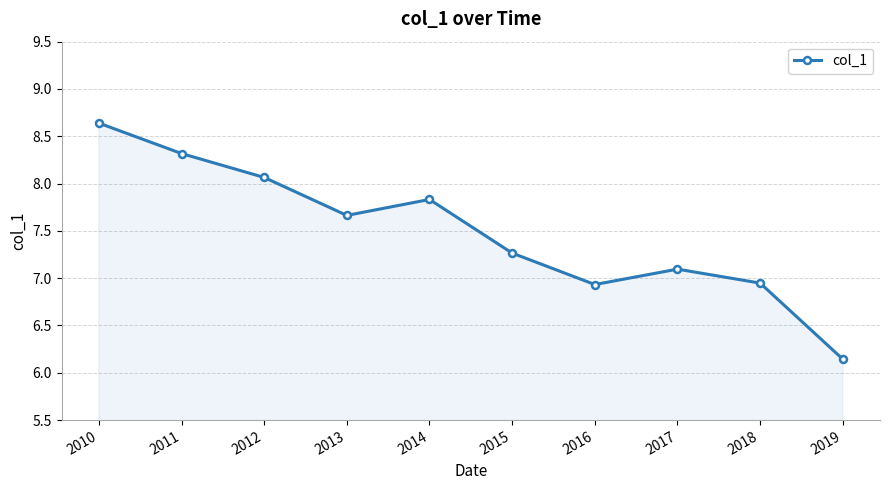

Approximately how many times larger is the value at 2013 compared to 2010?

0.9